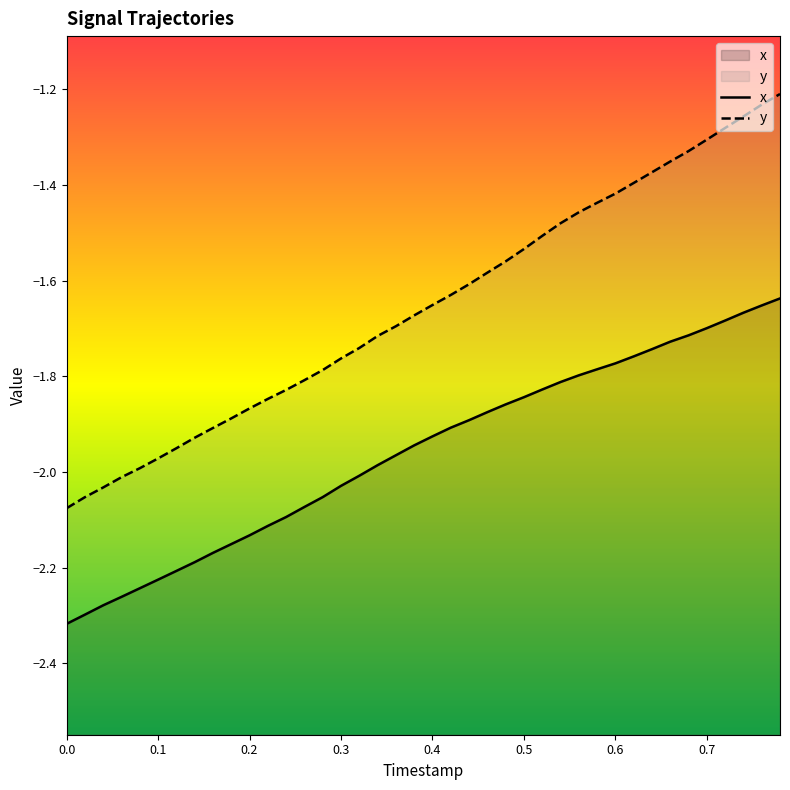

Does the chart display data point markers on the line(s)?

No